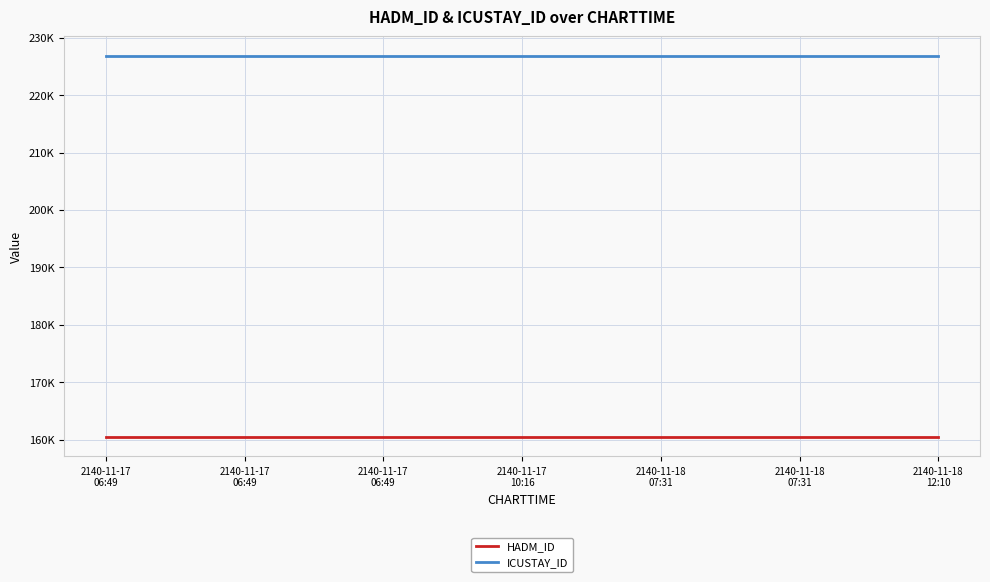

At which label does HADM_ID reach its minimum?

2140-11-17
06:49